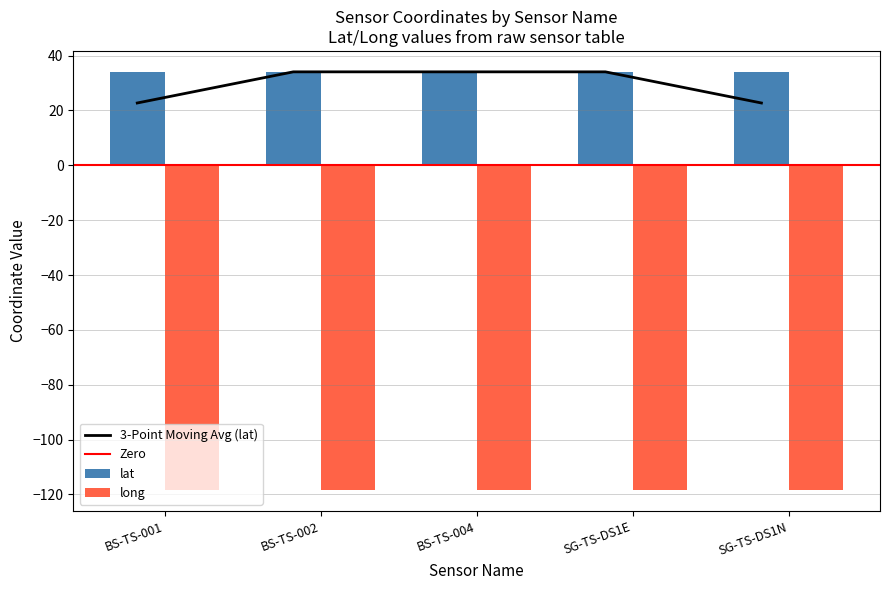

Reading left to right, transcribe all the data shown in this chart.

lat: BS-TS-001=34.1	BS-TS-002=34.1	BS-TS-004=34.1	SG-TS-DS1E=34.1	SG-TS-DS1N=34.1
long: BS-TS-001=-118.4	BS-TS-002=-118.4	BS-TS-004=-118.4	SG-TS-DS1E=-118.4	SG-TS-DS1N=-118.4